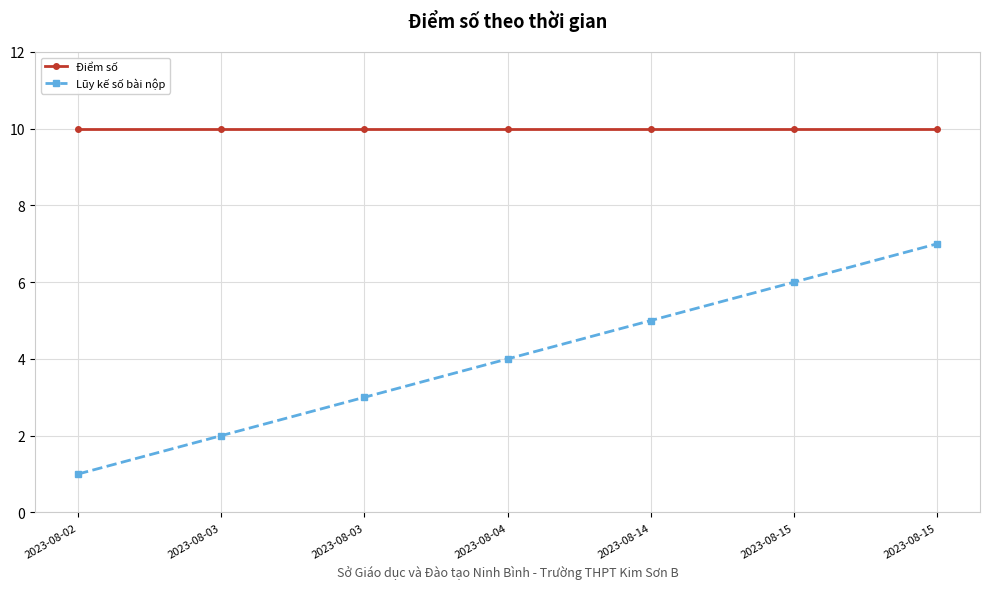

Count the number of categories in the chart.

7